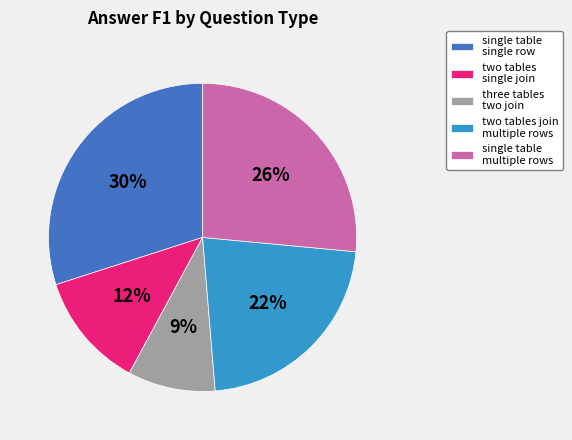

To the nearest percent, what is the difference between the largest and smallest slice percentages?

21%